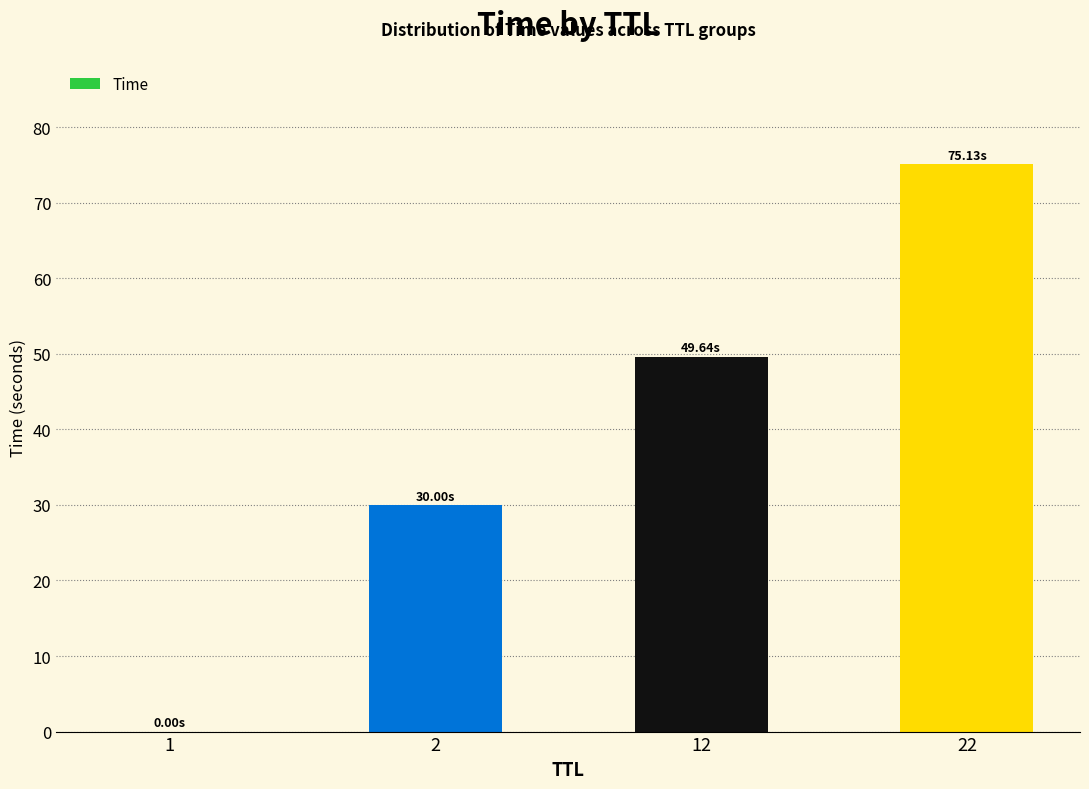

True or false: the data shows 87.3 at 12.

False